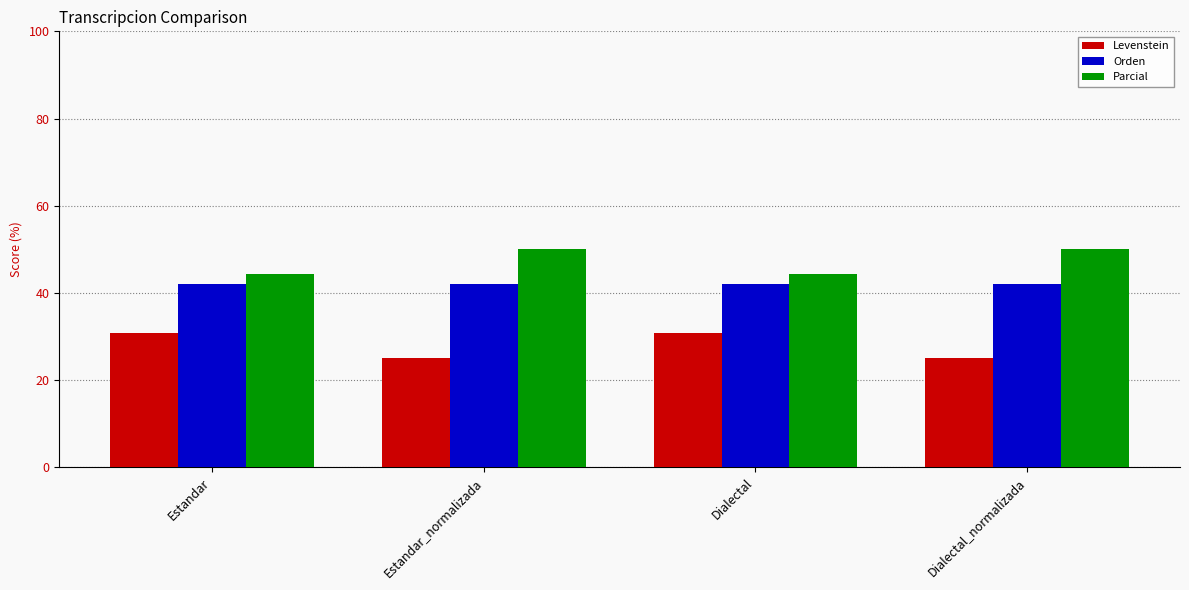

True or false: Parcial has a value of 18.0 at Dialectal.

False